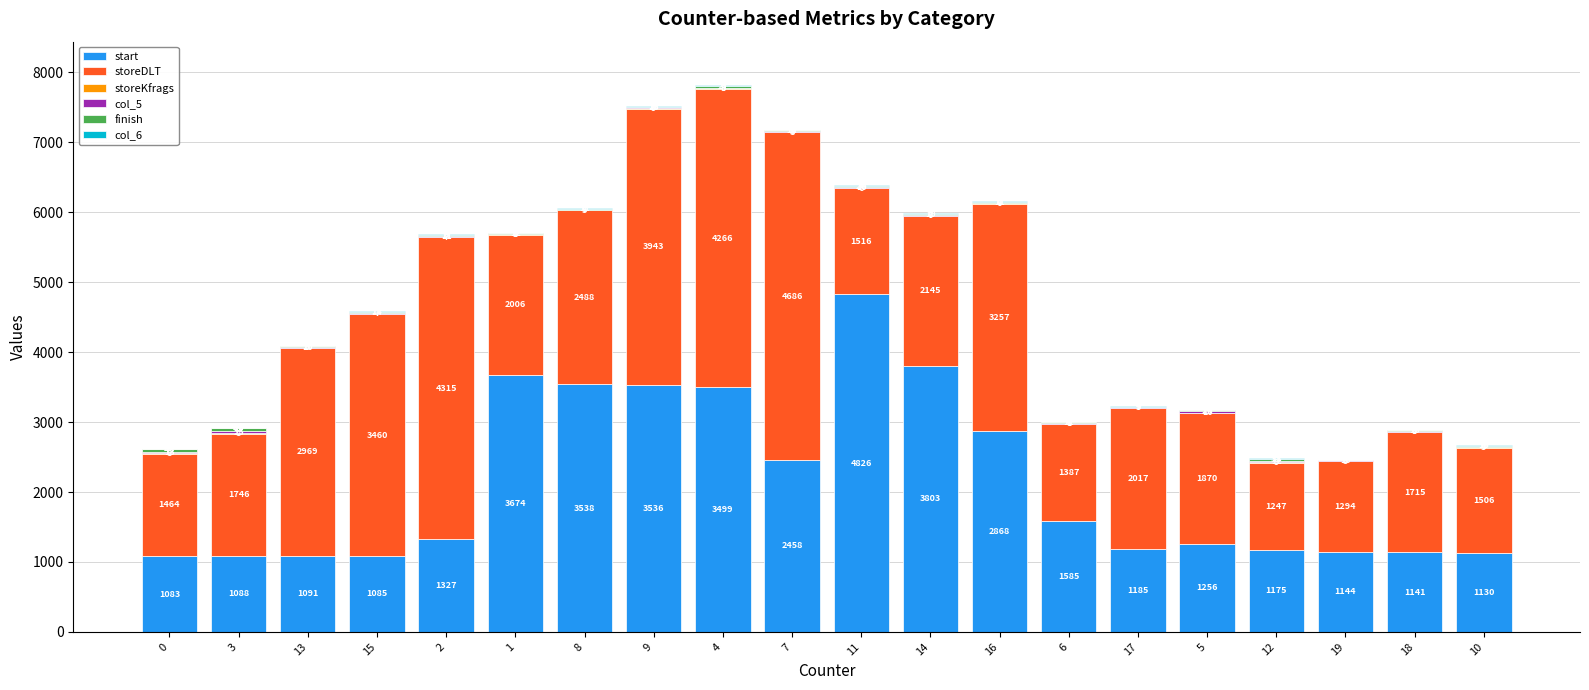

Is it true that start equals 1432 at 8?

False